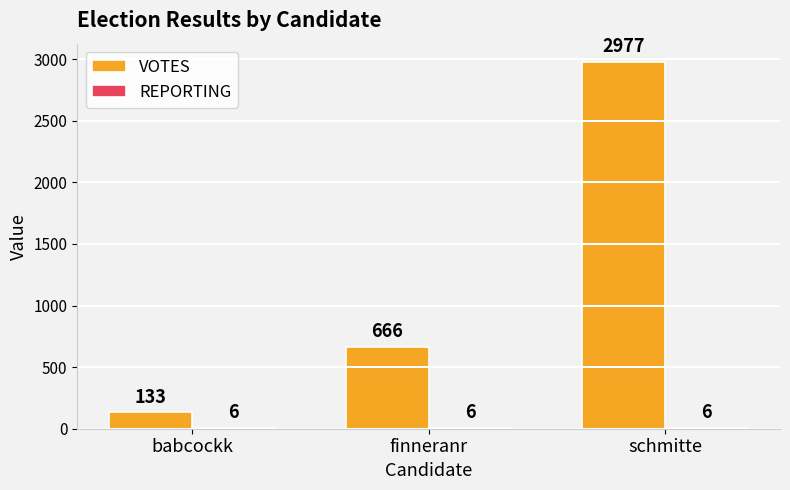

What is the sum of the VOTES values at finneranr and schmitte?

3643